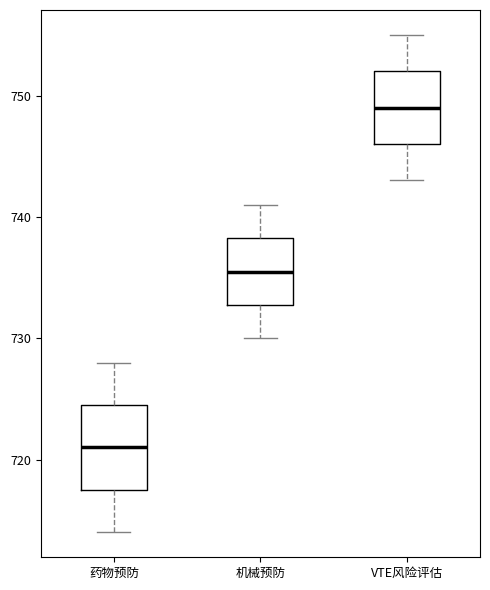

Where does the lower whisker of the box for 机械预防 end on the y-axis? The values are not printed on the chart, so give them approximately, as read against the axis.

730